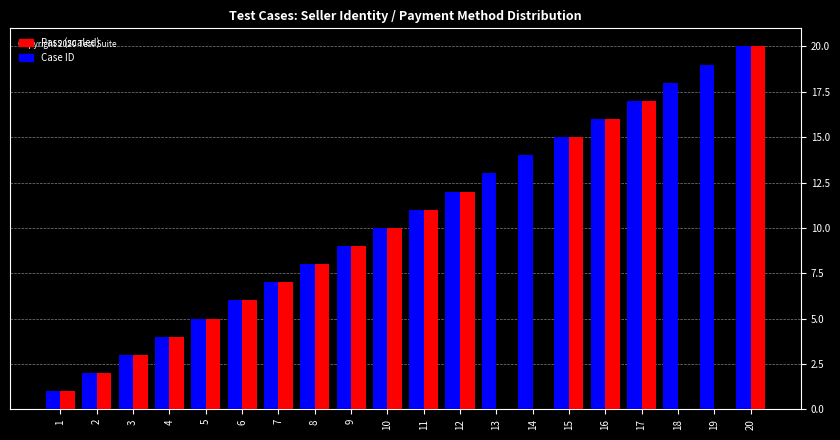

Reading left to right, extract all data points from this chart.

Case ID: 1	2	3	4	5	6	7	8	9	10	11	12	13	14	15	16	17	18	19	20
Pass (scaled): 1	2	3	4	5	6	7	8	9	10	11	12	0	0	15	16	17	0	0	20